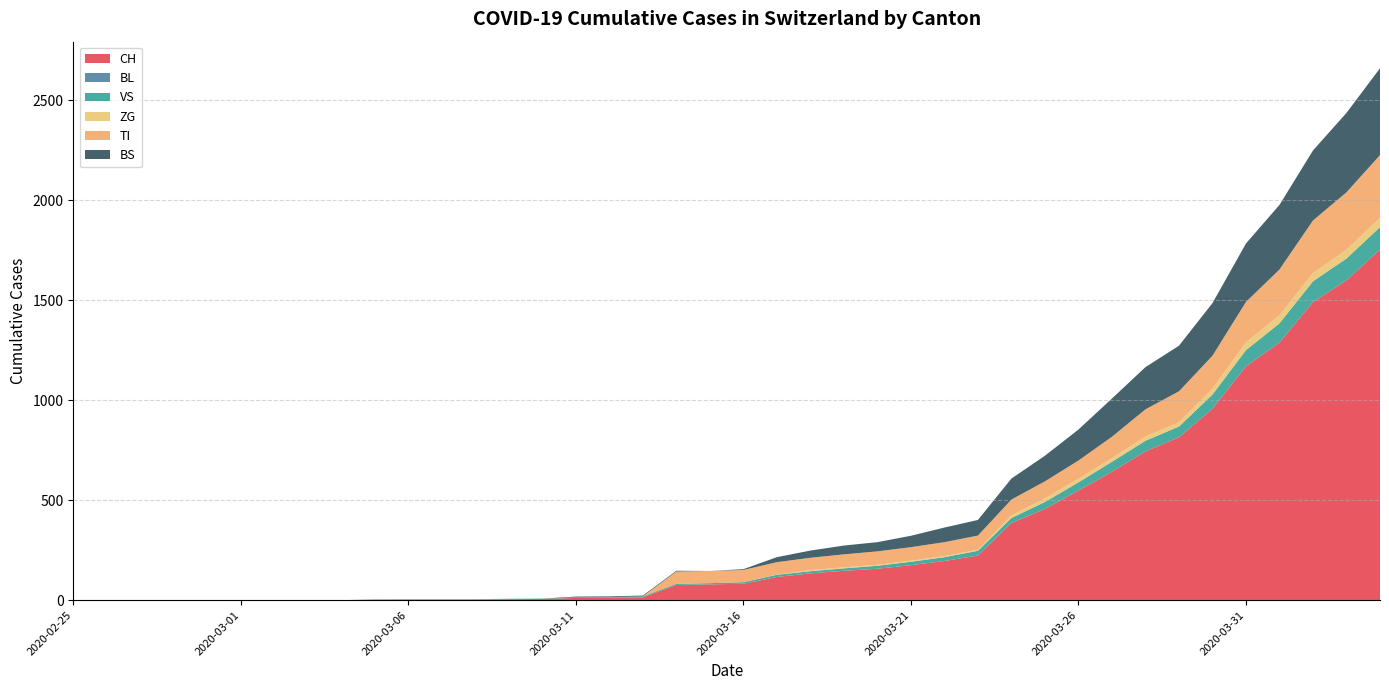

Reading left to right, transcribe all the data shown in this chart.

CH: 2020-02-25=0	2020-02-26=0	2020-02-27=0	2020-02-28=0	2020-02-29=0	2020-03-01=0	2020-03-02=0	2020-03-03=0	2020-03-04=0	2020-03-05=2	2020-03-06=3	2020-03-07=3	2020-03-08=3	2020-03-09=5	2020-03-10=6	2020-03-11=11	2020-03-12=12	2020-03-13=14	2020-03-14=76	2020-03-15=79	2020-03-16=82	2020-03-17=116	2020-03-18=134	2020-03-19=147	2020-03-20=157	2020-03-21=175	2020-03-22=196	2020-03-23=223	2020-03-24=386	2020-03-25=456	2020-03-26=548	2020-03-27=642	2020-03-28=744	2020-03-29=814	2020-03-30=957	2020-03-31=1169	2020-04-01=1288	2020-04-02=1490	2020-04-03=1599	2020-04-04=1753
BL: 2020-02-25=0	2020-02-26=0	2020-02-27=0	2020-02-28=0	2020-02-29=0	2020-03-01=0	2020-03-02=0	2020-03-03=0	2020-03-04=0	2020-03-05=0	2020-03-06=0	2020-03-07=0	2020-03-08=0	2020-03-09=0	2020-03-10=0	2020-03-11=0	2020-03-12=0	2020-03-13=0	2020-03-14=0	2020-03-15=0	2020-03-16=0	2020-03-17=0	2020-03-18=0	2020-03-19=0	2020-03-20=0	2020-03-21=0	2020-03-22=0	2020-03-23=0	2020-03-24=0	2020-03-25=0	2020-03-26=0	2020-03-27=0	2020-03-28=0	2020-03-29=0	2020-03-30=0	2020-03-31=0	2020-04-01=0	2020-04-02=0	2020-04-03=0	2020-04-04=0
VS: 2020-02-25=0	2020-02-26=0	2020-02-27=0	2020-02-28=0	2020-02-29=0	2020-03-01=0	2020-03-02=0	2020-03-03=0	2020-03-04=0	2020-03-05=2	2020-03-06=2	2020-03-07=2	2020-03-08=2	2020-03-09=2	2020-03-10=2	2020-03-11=3	2020-03-12=3	2020-03-13=5	2020-03-14=6	2020-03-15=6	2020-03-16=8	2020-03-17=11	2020-03-18=11	2020-03-19=12	2020-03-20=15	2020-03-21=17	2020-03-22=19	2020-03-23=24	2020-03-24=25	2020-03-25=35	2020-03-26=41	2020-03-27=50	2020-03-28=53	2020-03-29=54	2020-03-30=71	2020-03-31=81	2020-04-01=96	2020-04-02=104	2020-04-03=109	2020-04-04=112
ZG: 2020-02-25=0	2020-02-26=0	2020-02-27=0	2020-02-28=0	2020-02-29=0	2020-03-01=0	2020-03-02=0	2020-03-03=0	2020-03-04=0	2020-03-05=0	2020-03-06=0	2020-03-07=0	2020-03-08=0	2020-03-09=0	2020-03-10=0	2020-03-11=0	2020-03-12=0	2020-03-13=0	2020-03-14=0	2020-03-15=0	2020-03-16=0	2020-03-17=1	2020-03-18=5	2020-03-19=5	2020-03-20=5	2020-03-21=5	2020-03-22=5	2020-03-23=5	2020-03-24=12	2020-03-25=18	2020-03-26=18	2020-03-27=18	2020-03-28=21	2020-03-29=21	2020-03-30=29	2020-03-31=39	2020-04-01=40	2020-04-02=41	2020-04-03=44	2020-04-04=46
TI: 2020-02-25=0	2020-02-26=0	2020-02-27=0	2020-02-28=0	2020-02-29=0	2020-03-01=0	2020-03-02=0	2020-03-03=0	2020-03-04=0	2020-03-05=0	2020-03-06=0	2020-03-07=0	2020-03-08=0	2020-03-09=0	2020-03-10=0	2020-03-11=0	2020-03-12=0	2020-03-13=0	2020-03-14=61	2020-03-15=61	2020-03-16=61	2020-03-17=62	2020-03-18=62	2020-03-19=65	2020-03-20=67	2020-03-21=68	2020-03-22=70	2020-03-23=71	2020-03-24=80	2020-03-25=85	2020-03-26=91	2020-03-27=107	2020-03-28=136	2020-03-29=155	2020-03-30=165	2020-03-31=202	2020-04-01=229	2020-04-02=263	2020-04-03=287	2020-04-04=314
BS: 2020-02-25=0	2020-02-26=0	2020-02-27=0	2020-02-28=0	2020-02-29=0	2020-03-01=0	2020-03-02=0	2020-03-03=0	2020-03-04=0	2020-03-05=0	2020-03-06=0	2020-03-07=0	2020-03-08=0	2020-03-09=0	2020-03-10=0	2020-03-11=4	2020-03-12=4	2020-03-13=4	2020-03-14=4	2020-03-15=0	2020-03-16=4	2020-03-17=25	2020-03-18=36	2020-03-19=44	2020-03-20=46	2020-03-21=57	2020-03-22=73	2020-03-23=78	2020-03-24=105	2020-03-25=128	2020-03-26=155	2020-03-27=191	2020-03-28=211	2020-03-29=228	2020-03-30=263	2020-03-31=292	2020-04-01=323	2020-04-02=350	2020-04-03=397	2020-04-04=434